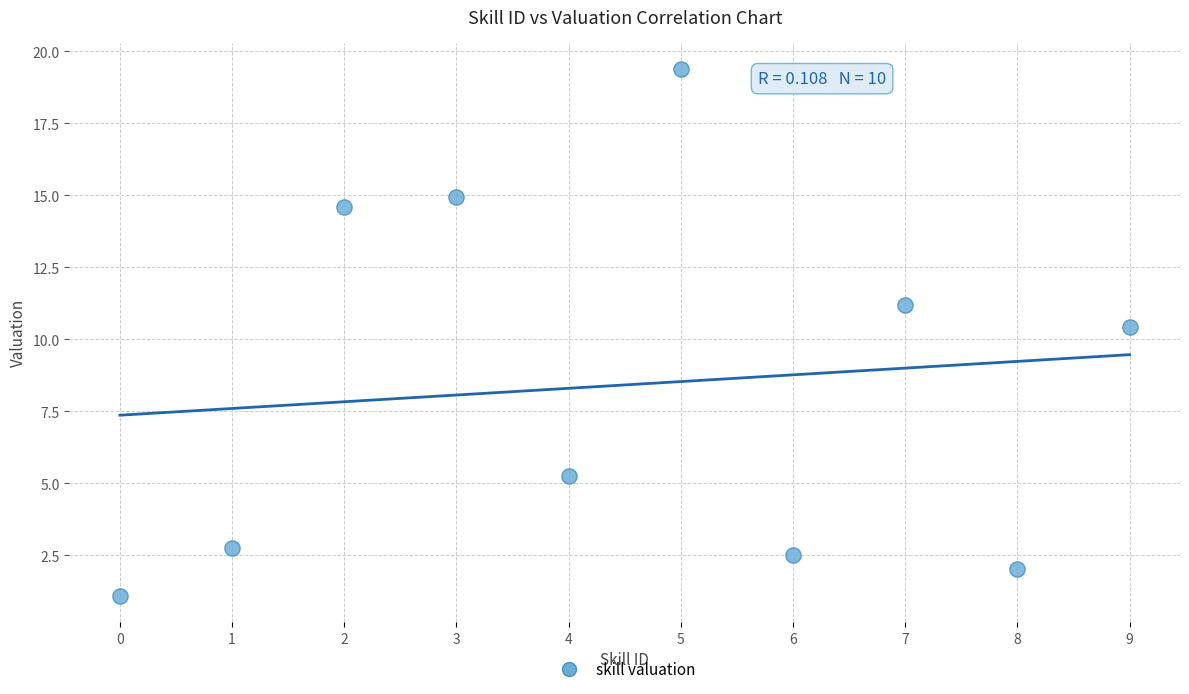

What Y value in the scatter plot is closest to 10?

10.4